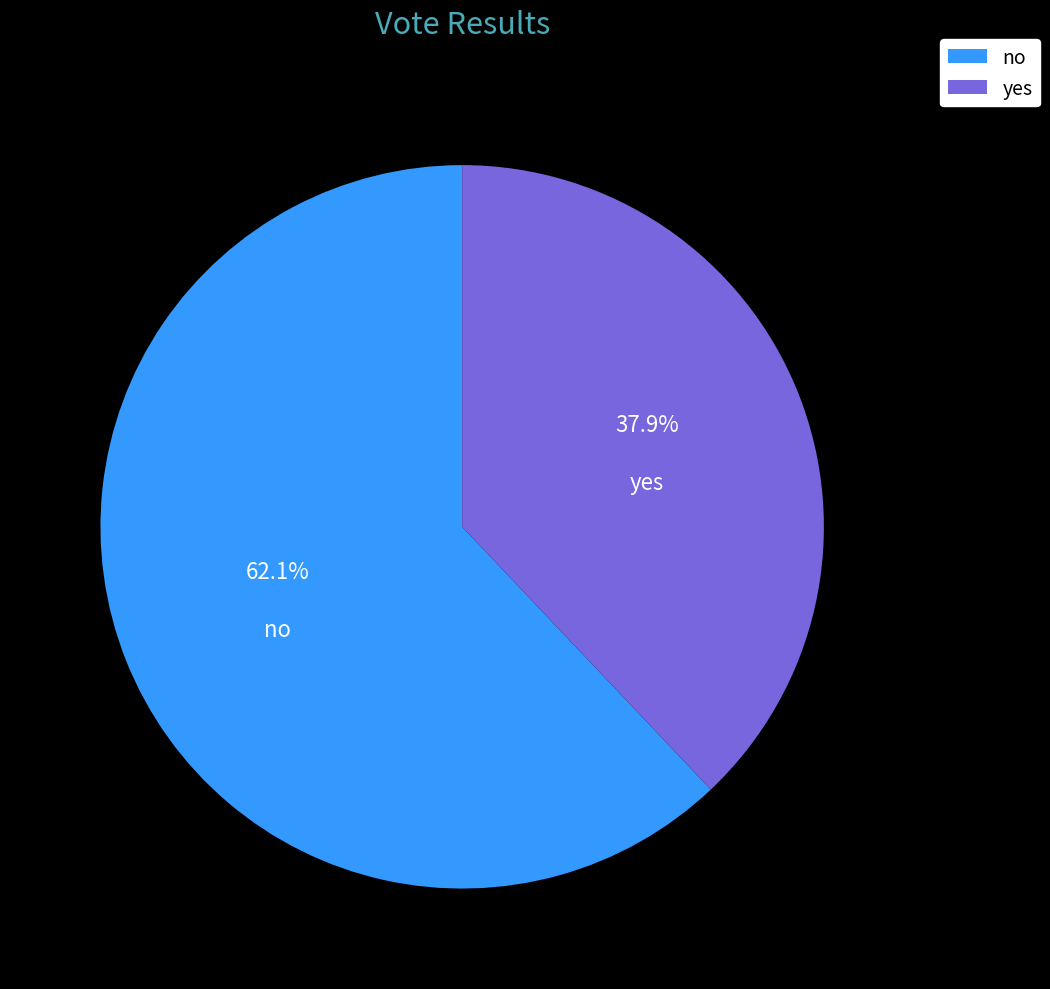

What is the largest slice in the pie chart?

no